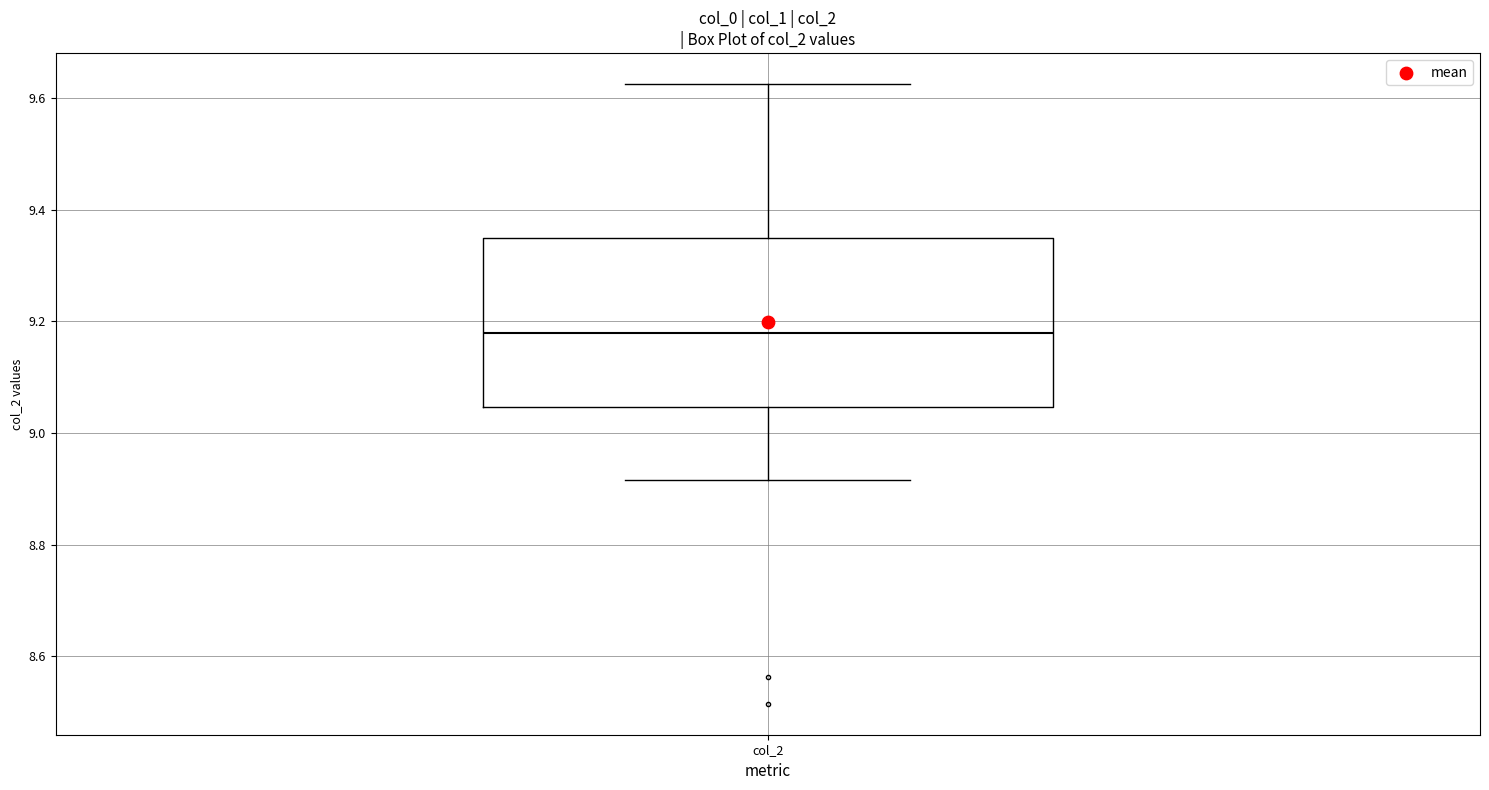

Where is the upper edge of the box for col_2 on the y-axis? The values are not printed on the chart, so give them approximately, as read against the axis.

9.34